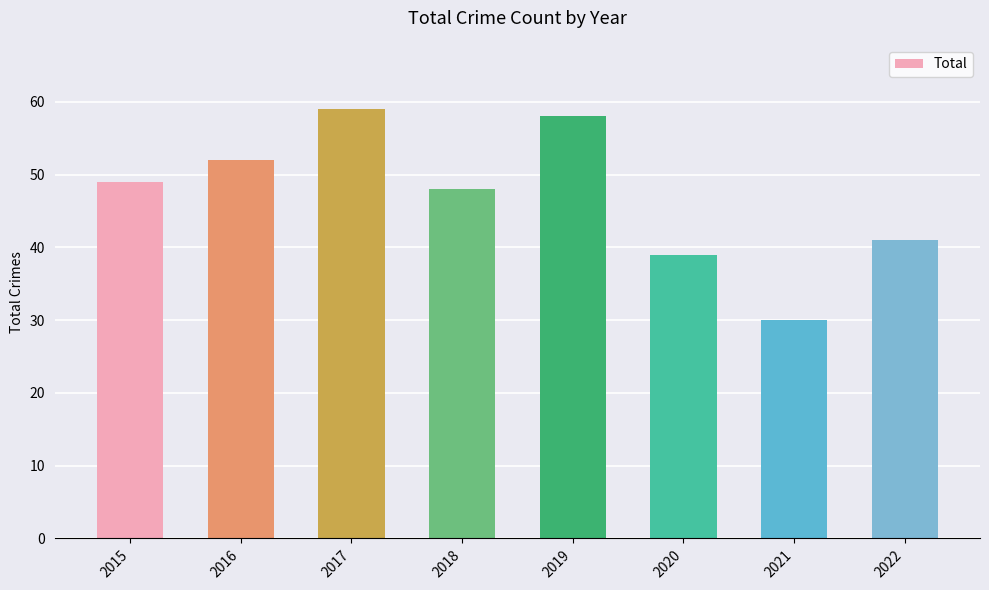

What is the difference between the values at 2018 and 2016?

4